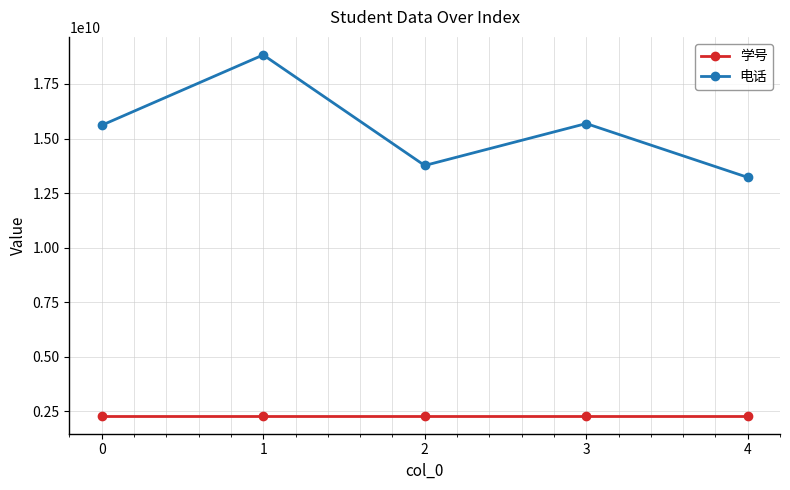

What are all the series names shown in the legend?

学号, 电话